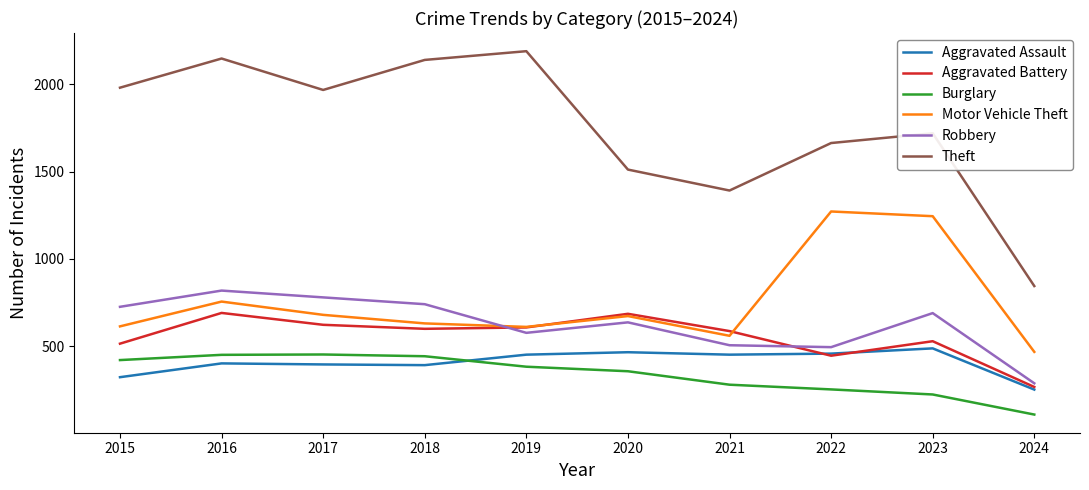

True or false: Motor Vehicle Theft and Burglary intersect in this chart.

False